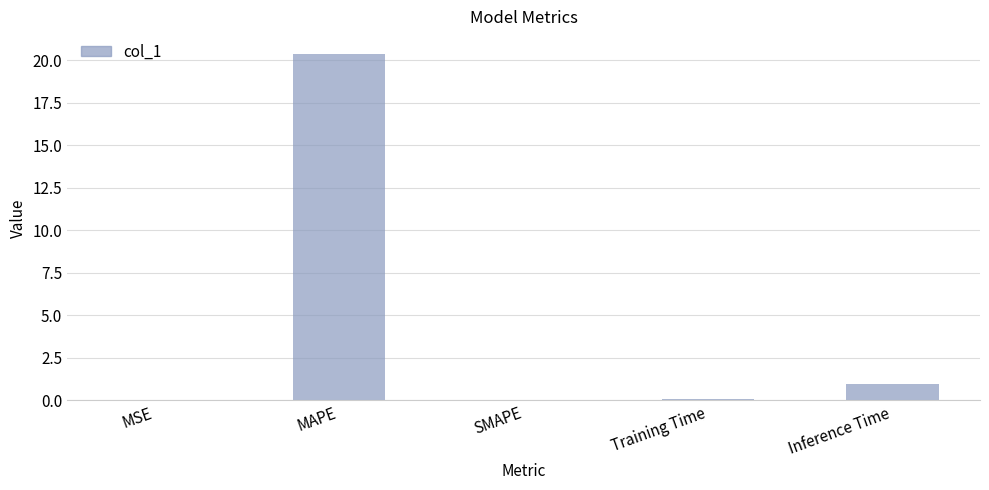

True or false: the data shows 0.0 at MSE.

True